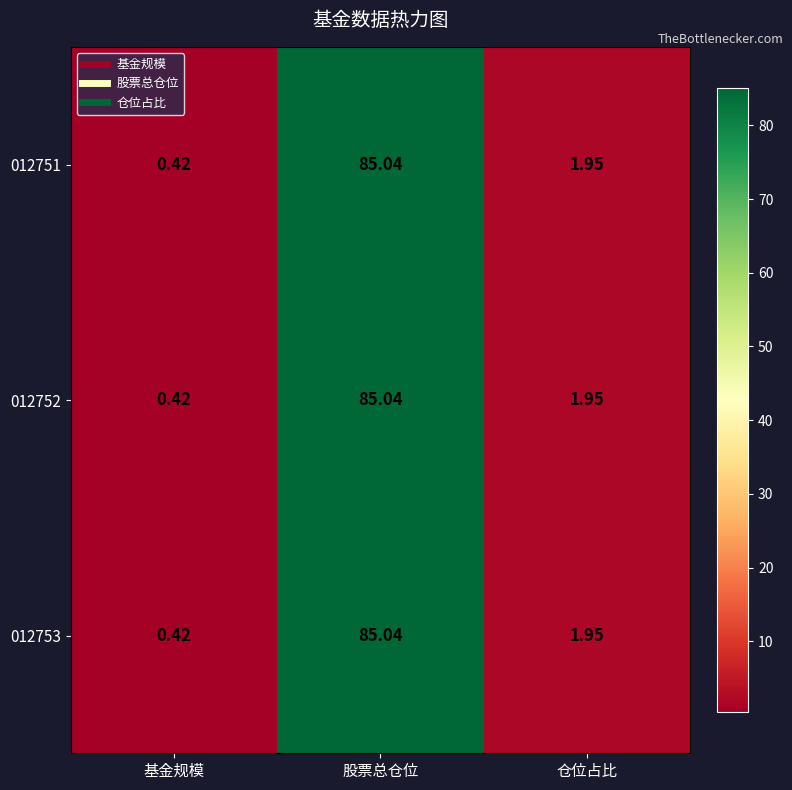

Is the value of 012753 at 股票总仓位 greater than the value of 012751 at 仓位占比?

Yes